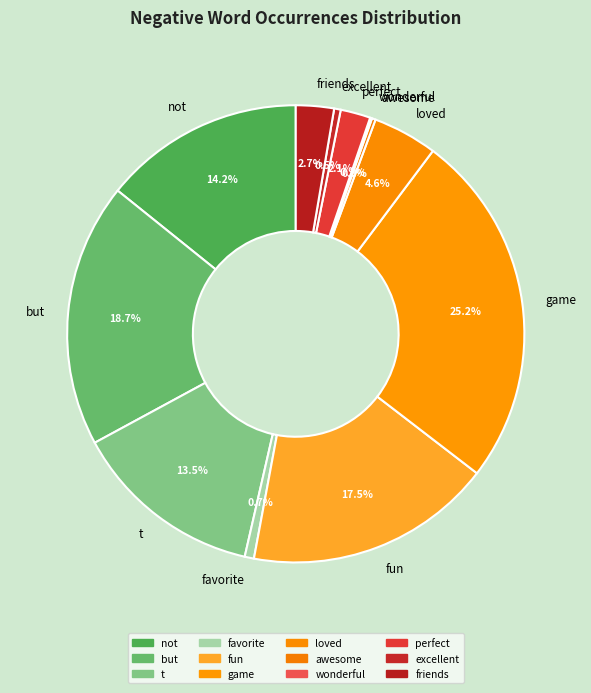

To the nearest percent, what is the average slice percentage?

8%